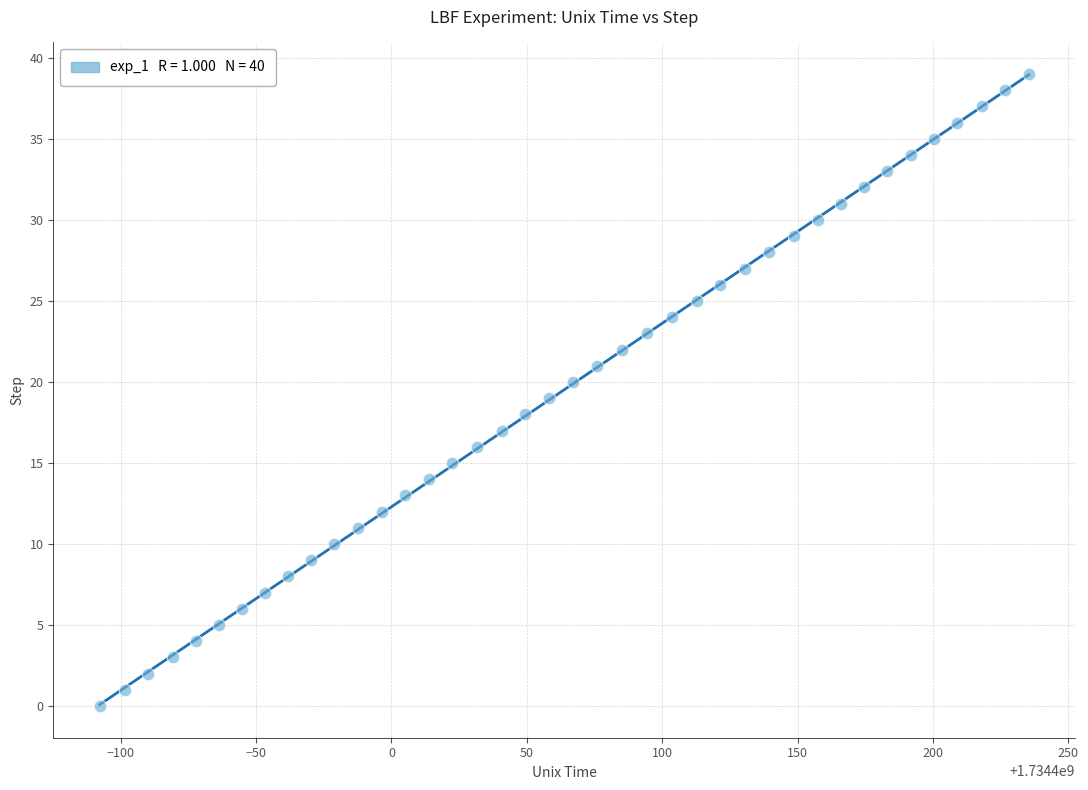

What is the range of Y values (max minus min)?

39